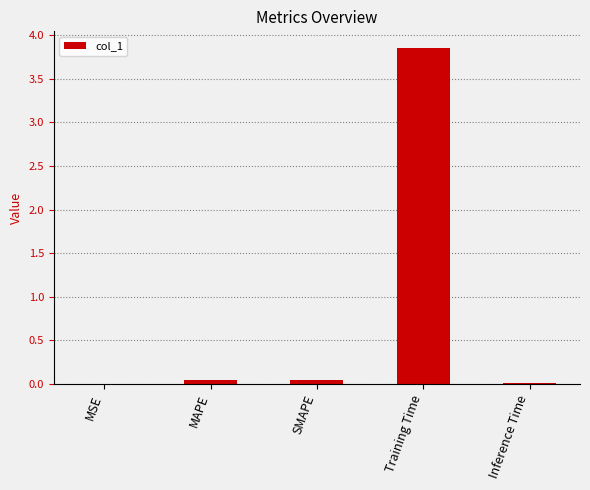

Are the bars horizontal?

No